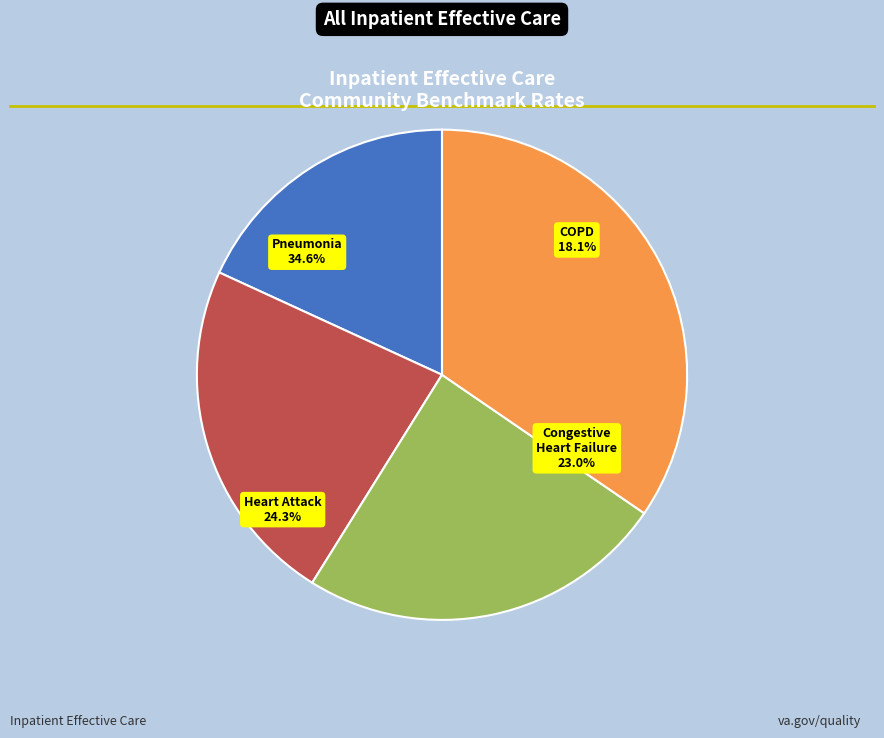

How many segments does this pie chart have?

4